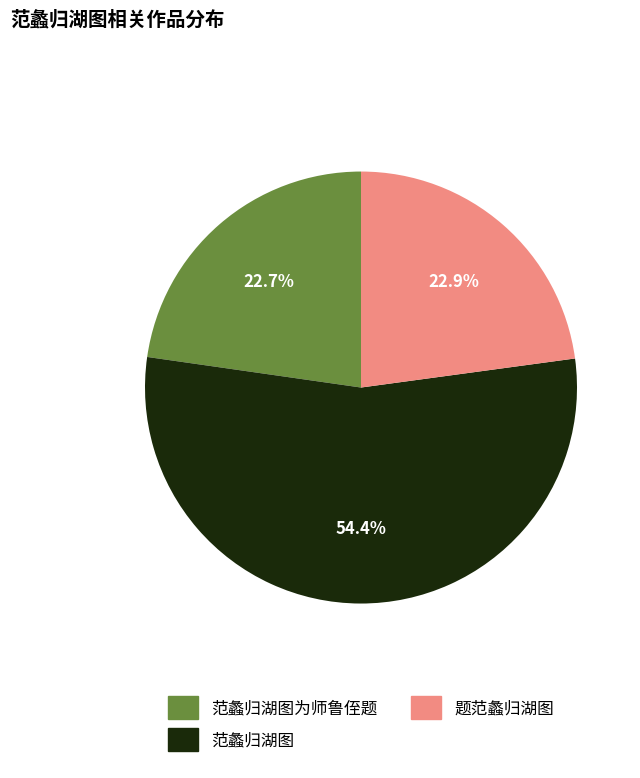

Which category accounts for the majority?

范蠡归湖图